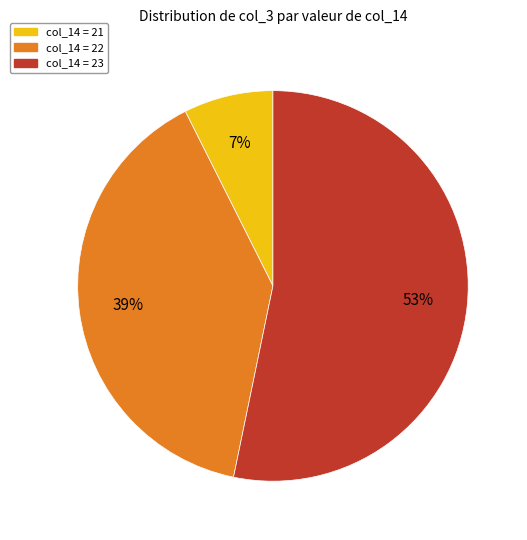

To the nearest percent, what is the difference between the largest and smallest slice percentages?

46%